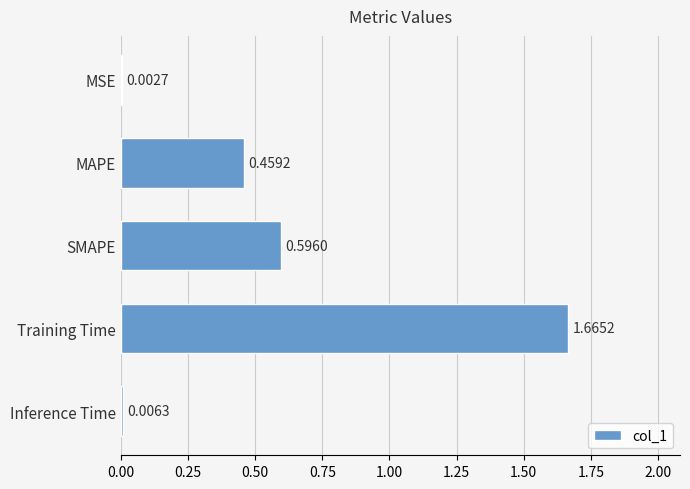

What is the sum of all values?

2.7